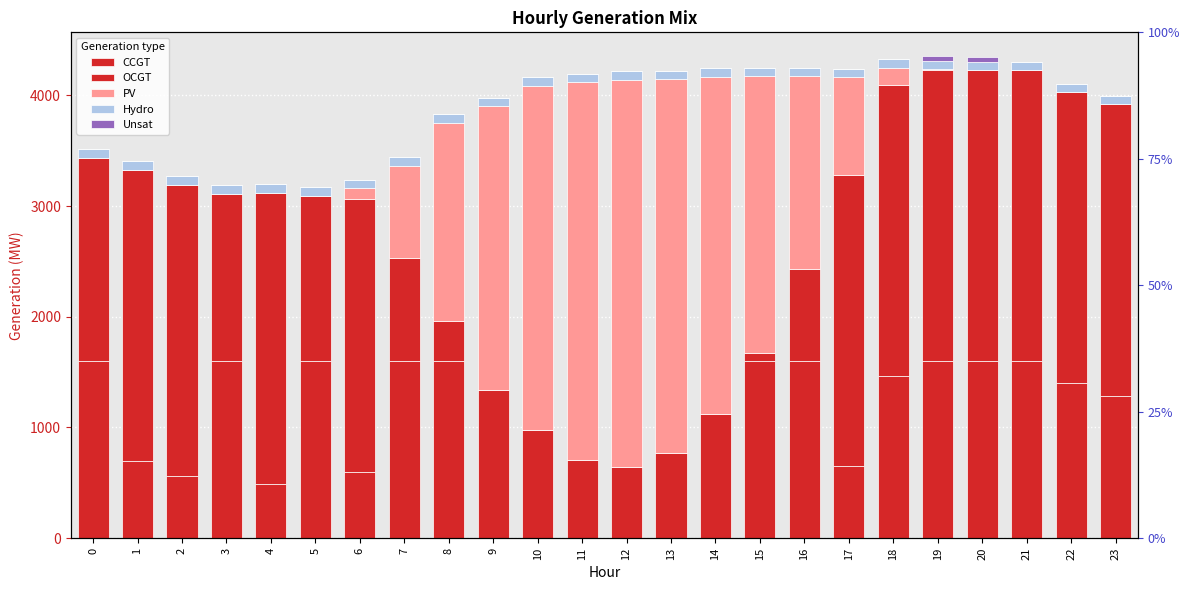

Which label corresponds to the largest value in the chart?

12